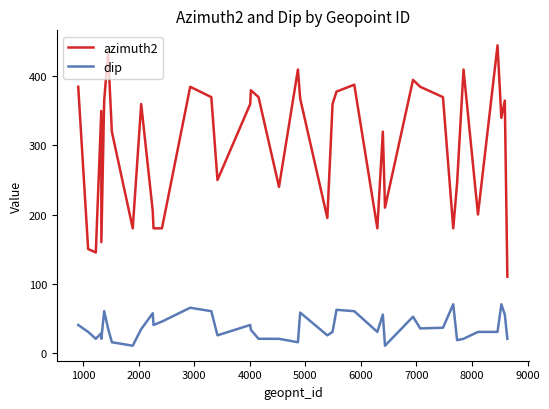

True or false: dip and azimuth2 cross at least once.

False